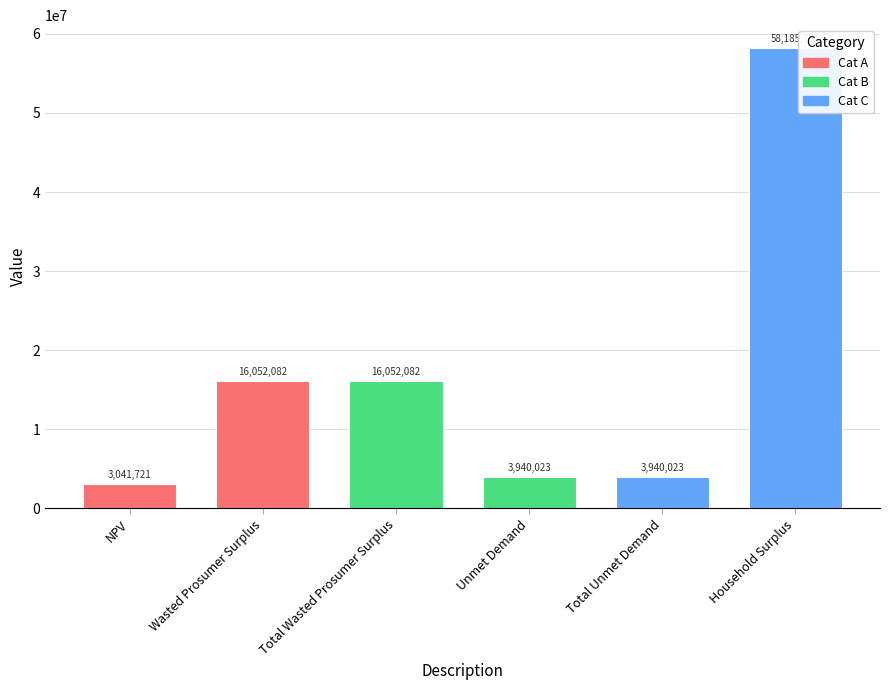

What is the sum of the values at Unmet Demand and Household Surplus?

62125815.6